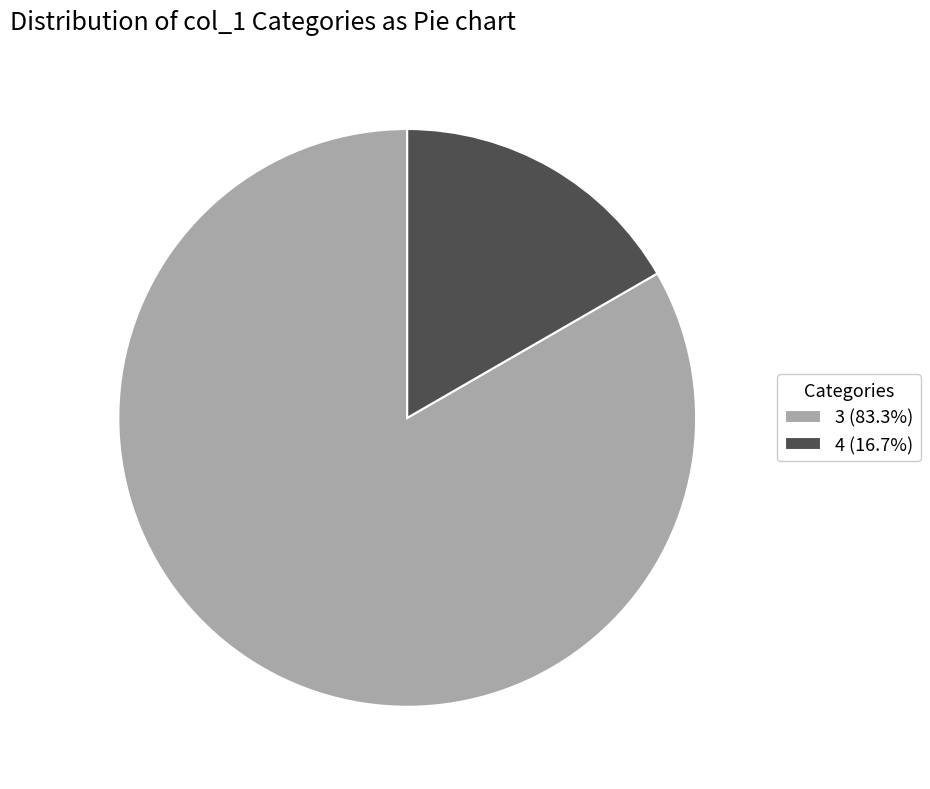

Is there any slice that represents more than half of the pie?

Yes